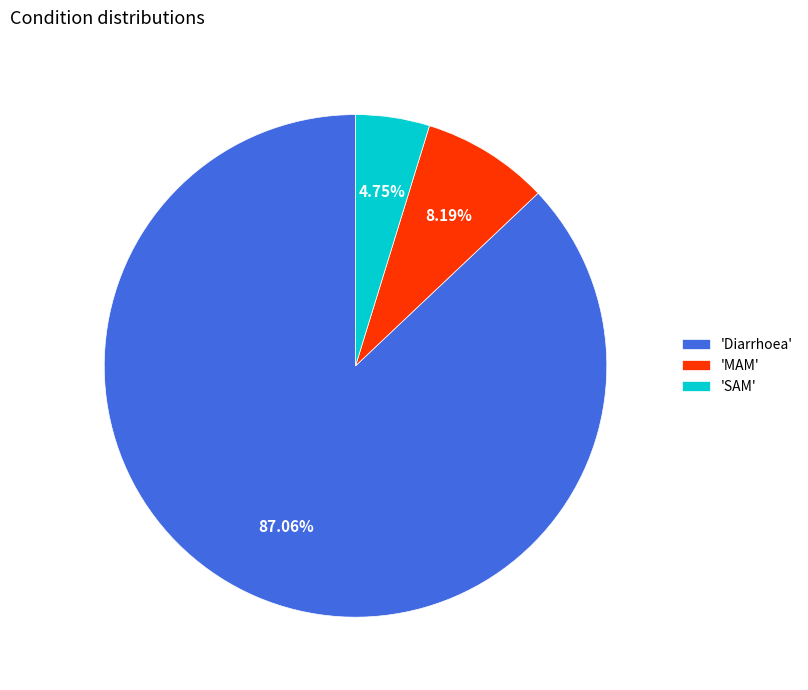

Which category has the biggest portion of the pie?

'Diarrhoea'